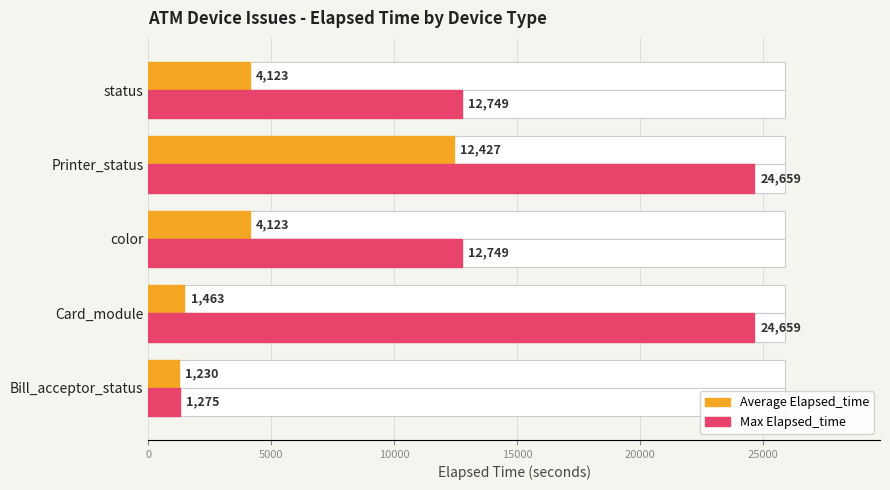

Is the value of Average Elapsed_time at Card_module greater than the value of Max Elapsed_time at status?

No